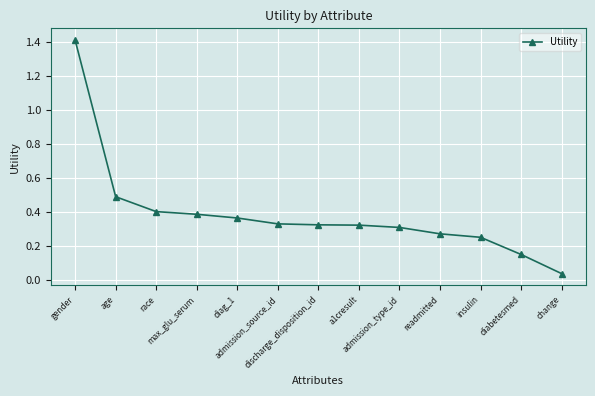

What is the value of the 1st point from the left?

1.4